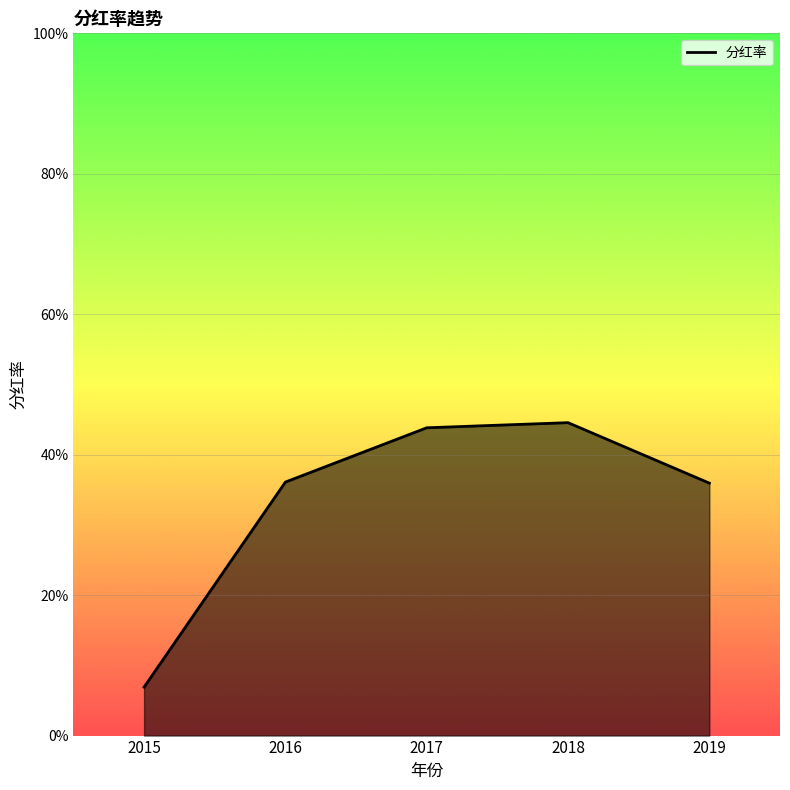

Does the chart have visible grid lines?

Yes